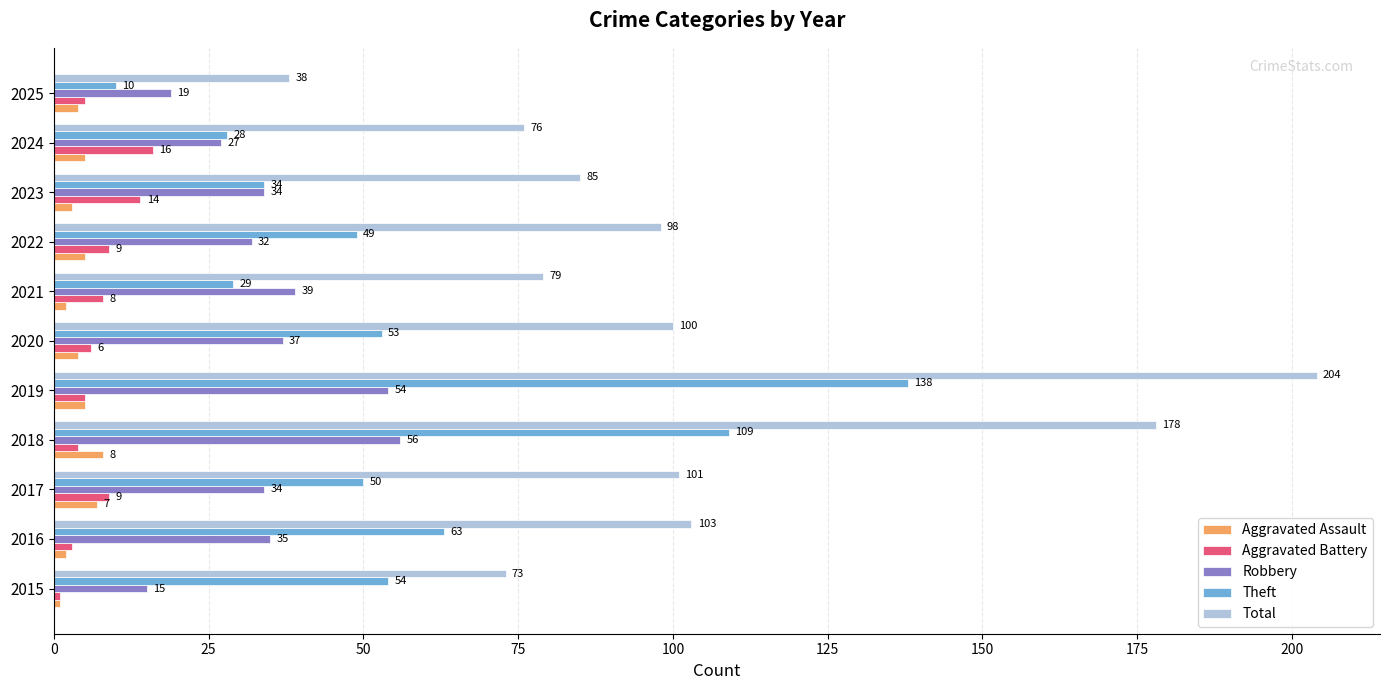

The Aggravated Assault series shows 7 at 2017. True or false?

True